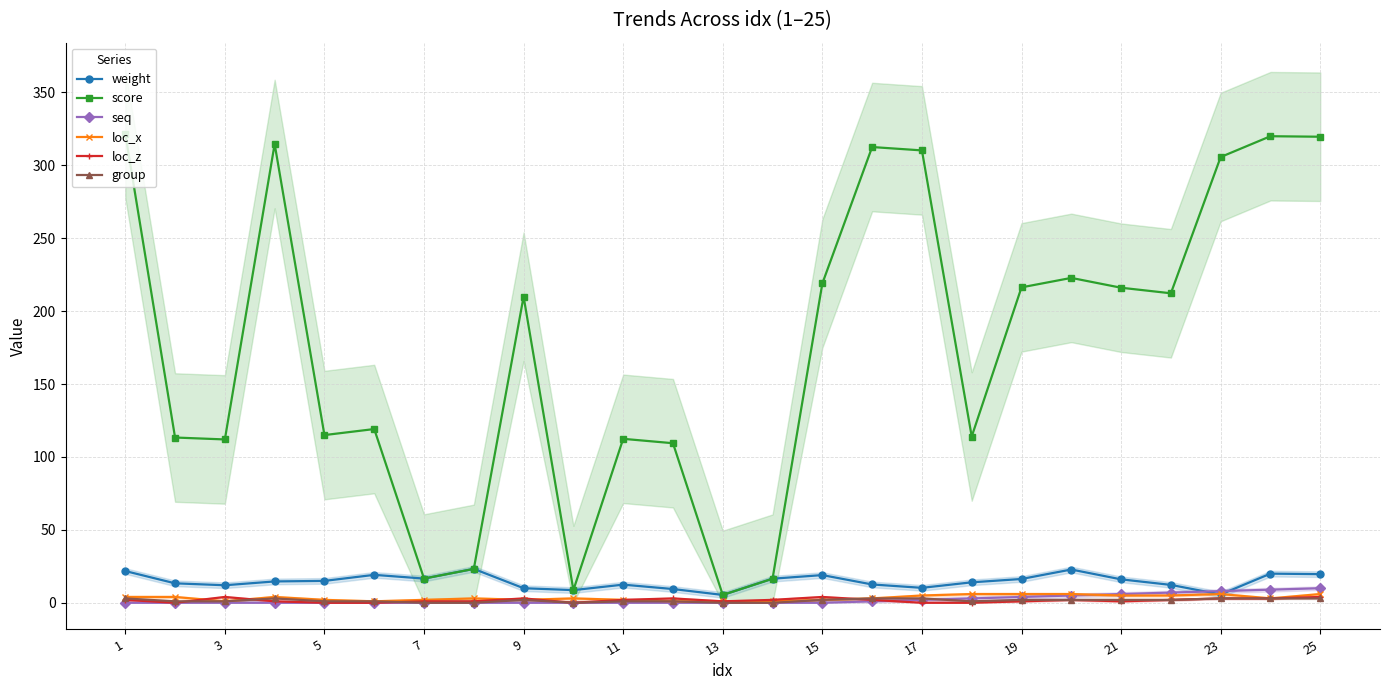

Is it true that score equals 200.8 at 11?

False